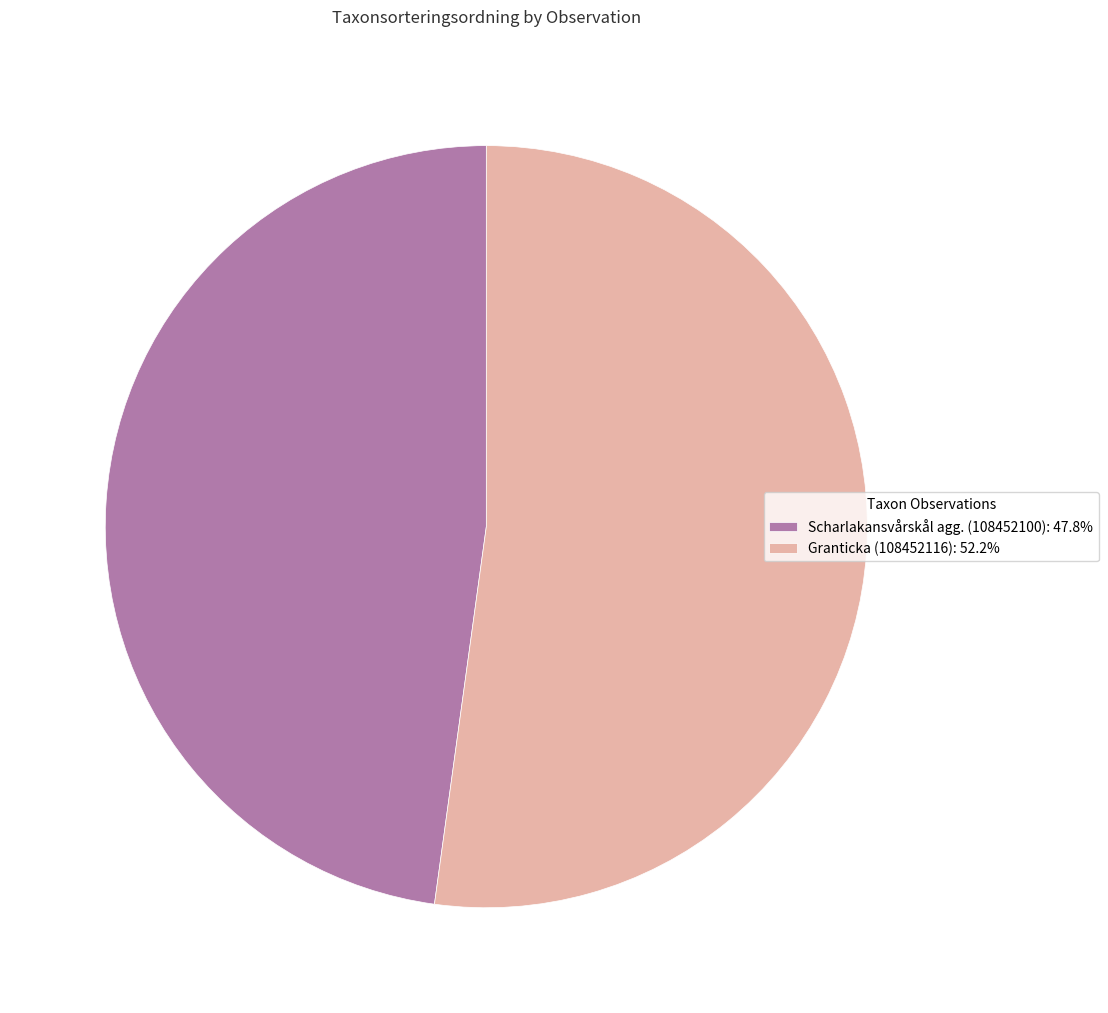

Is there a majority slice in this chart?

Yes